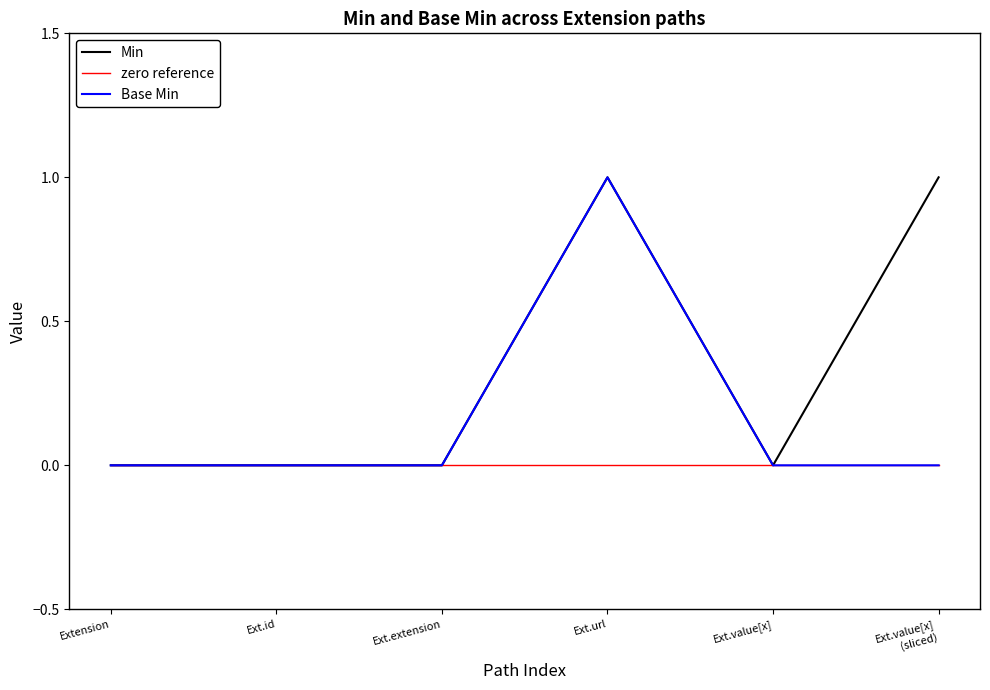

What position from the right is Ext.id?

5